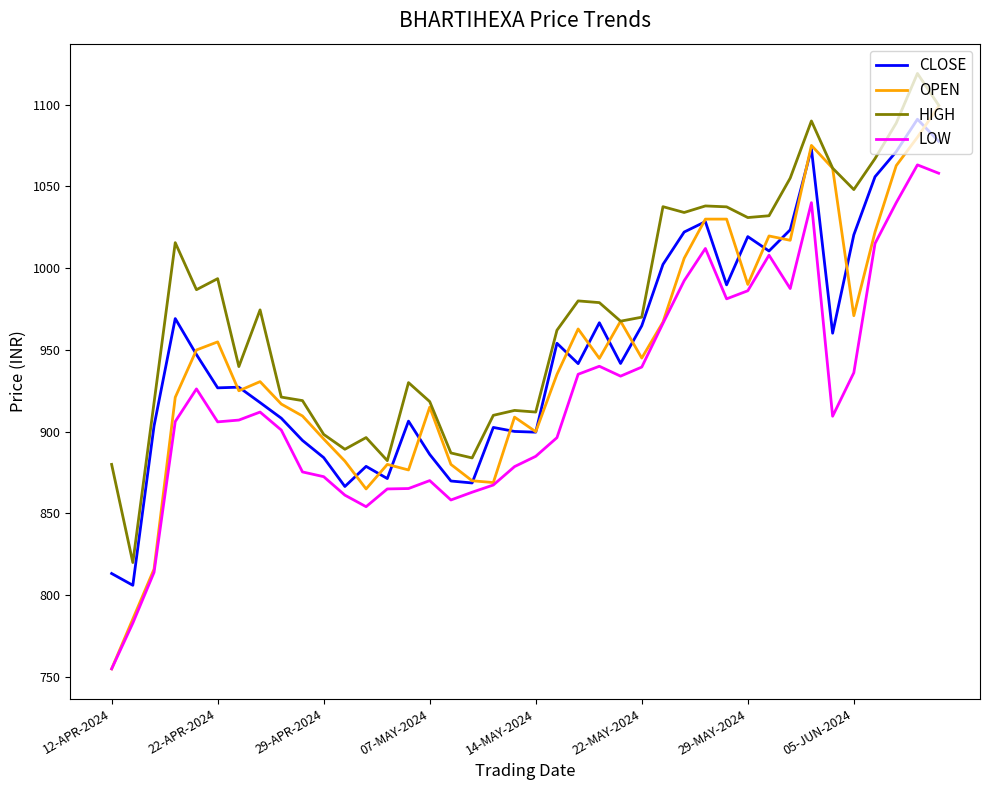

Which series has the widest spread of values?

OPEN